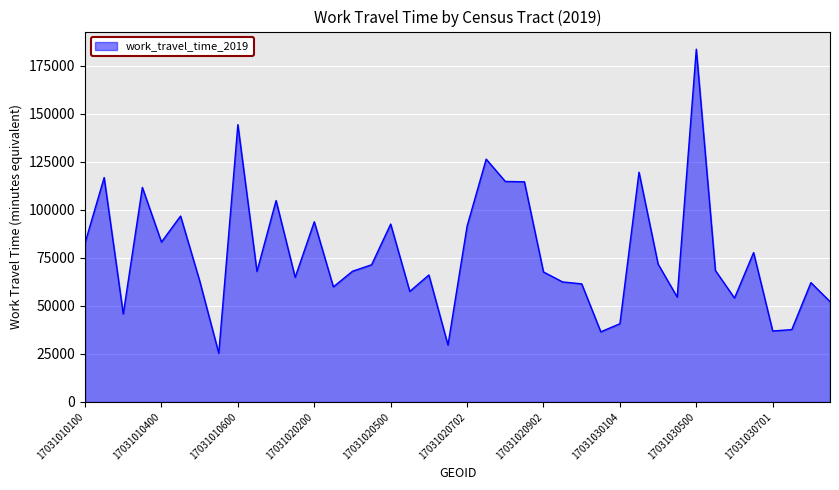

What is the maximum value shown in the chart?

183510